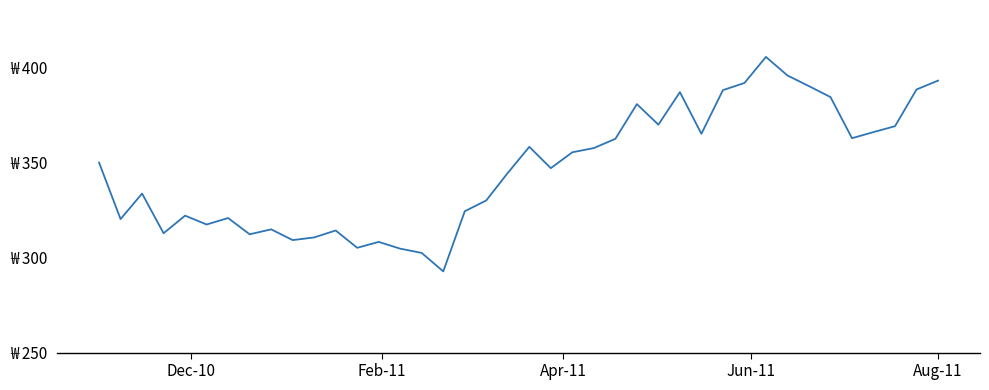

Does the chart display data point markers on the line(s)?

No